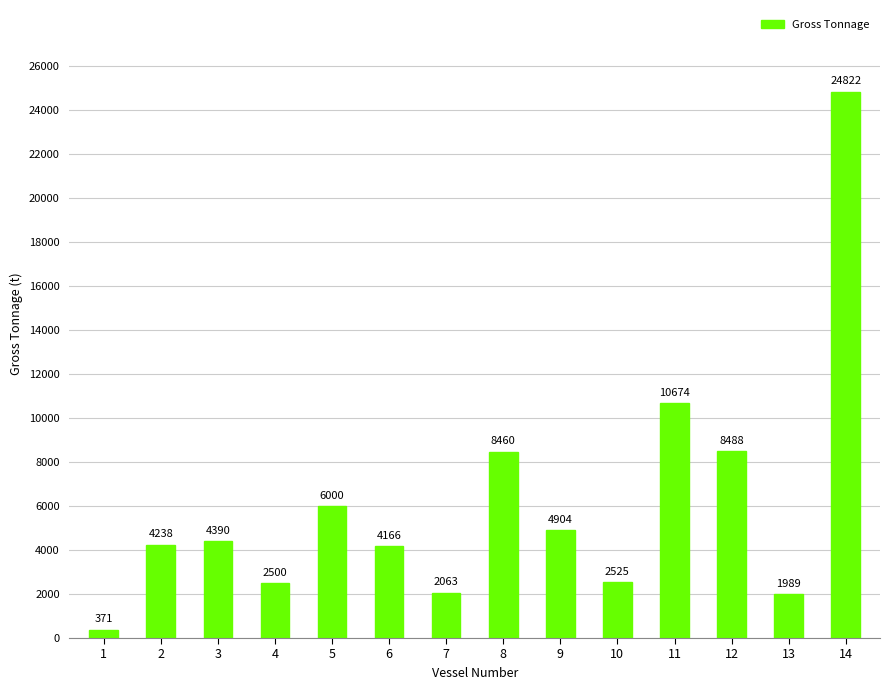

The value at 11 is 6146. True or false?

False